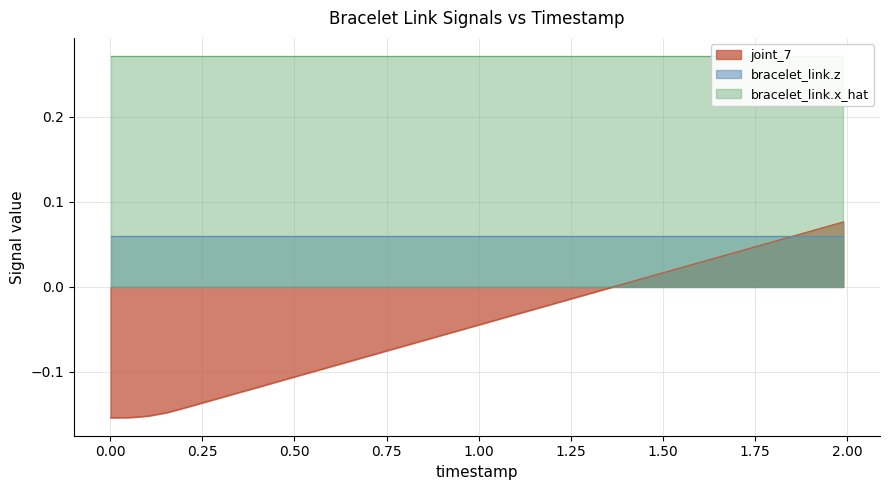

What is the minimum value shown in the chart?

-0.2